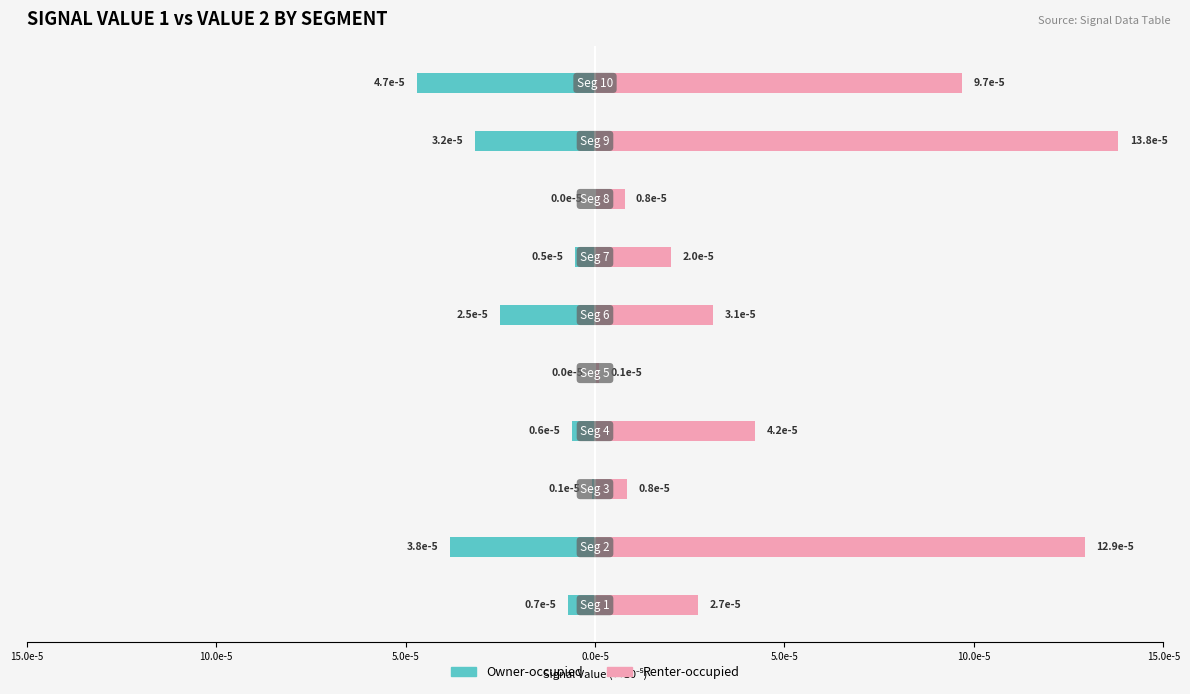

Between 5.0e-5 and 8, which series saw the biggest shift?

Renter-occupied